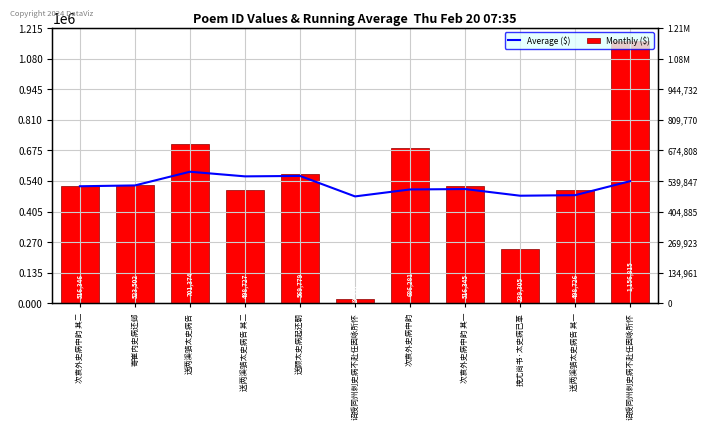

Which series has the largest total across all categories?

Monthly ($)